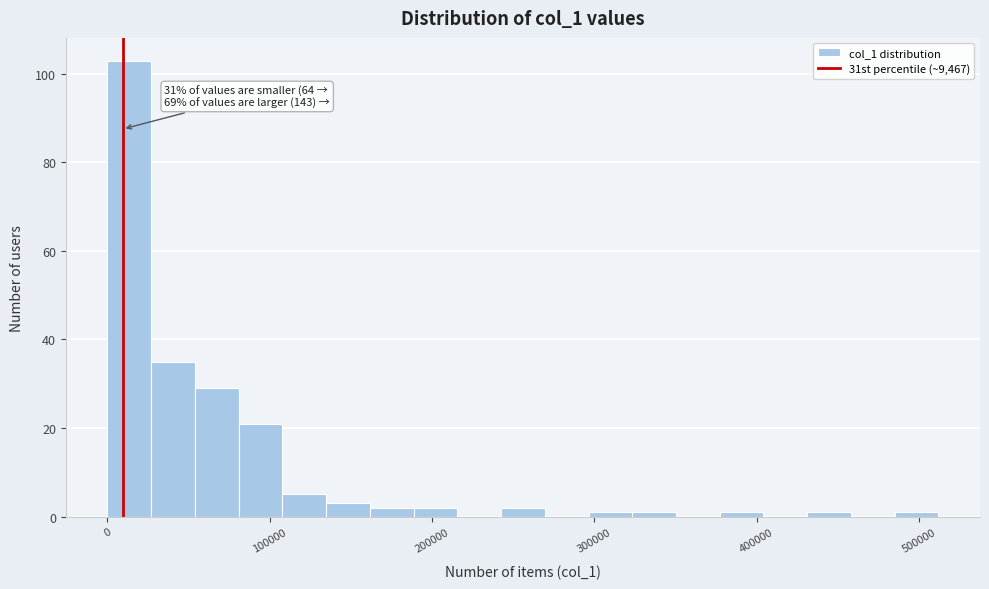

Around what value on the x-axis is the tallest bar? Give the approximate position of its centre, as read against the axis.

10000